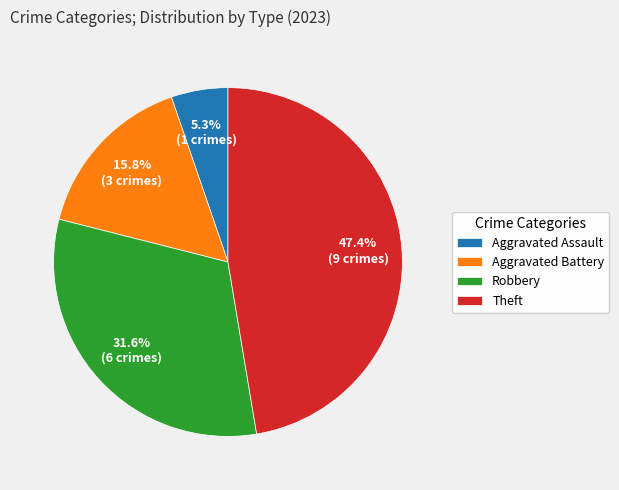

Count the number of slices in the pie.

4